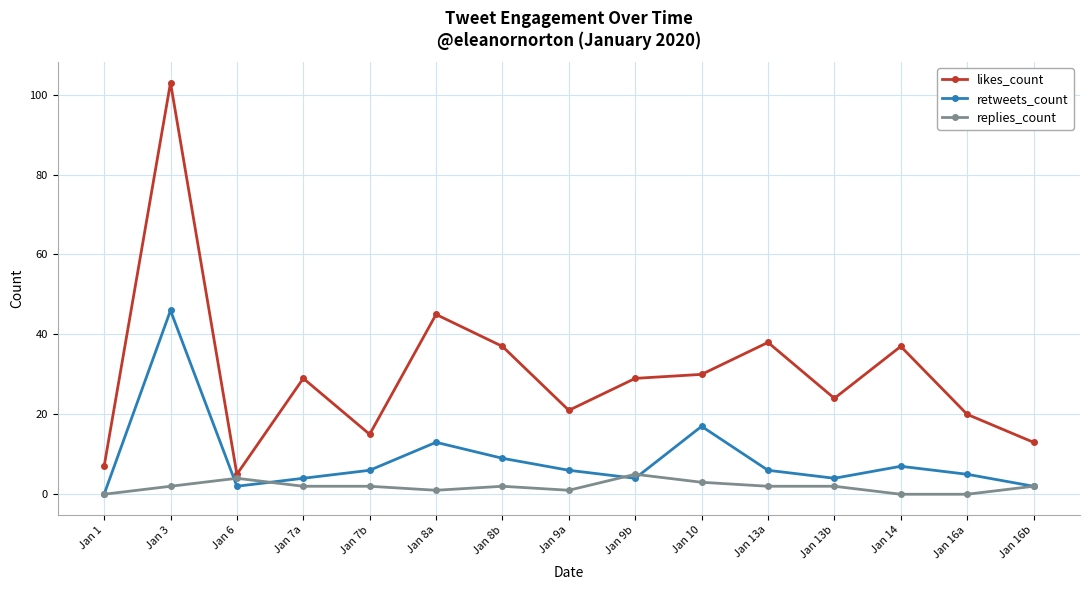

At which category does the chart reach its peak across all series?

Jan 3